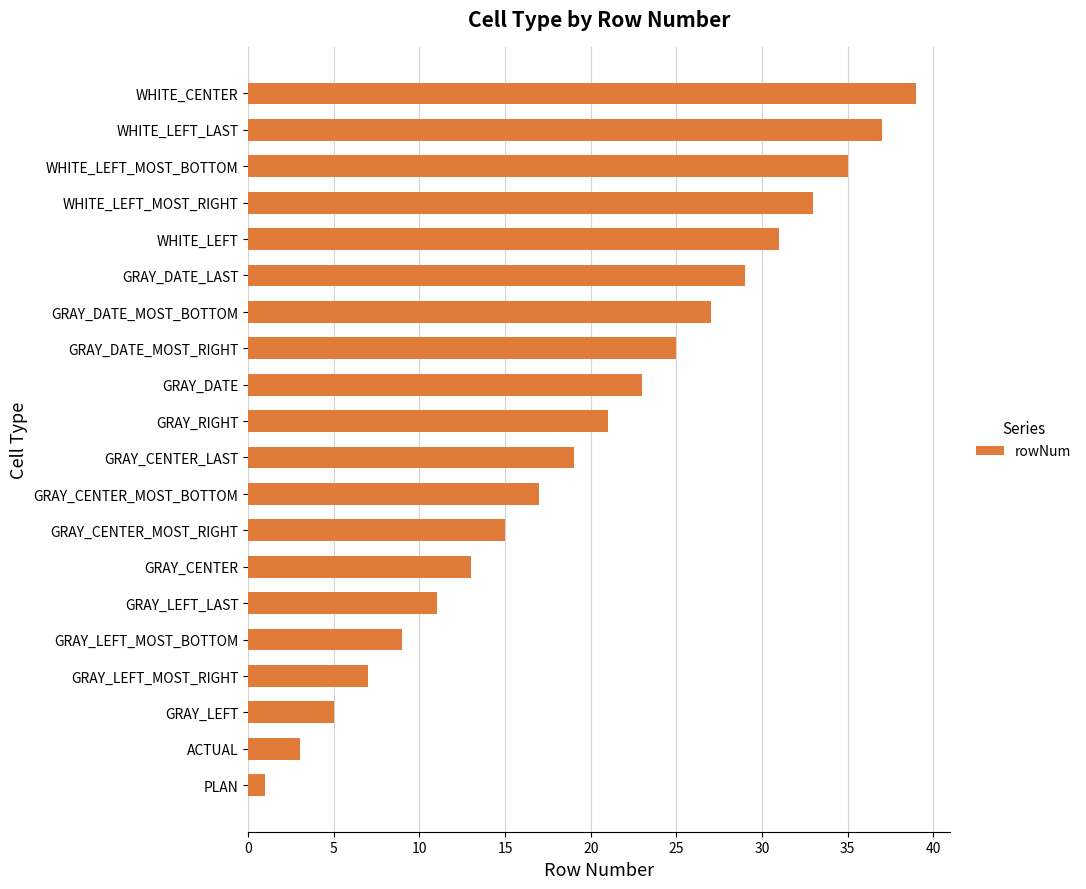

What is the change in value from ACTUAL to GRAY_DATE_LAST?

+26